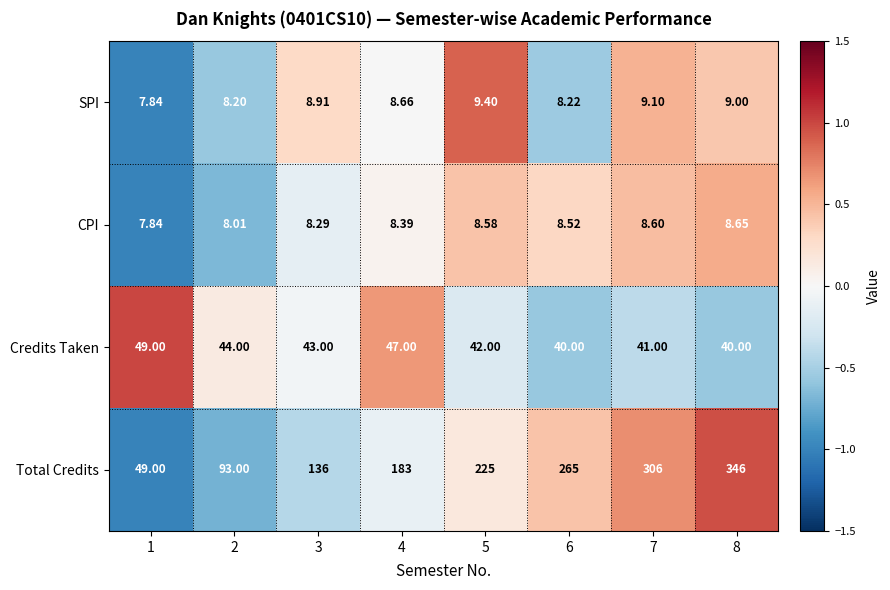

Rank the series at 5 from lowest to highest value.

CPI, SPI, Credits Taken, Total Credits